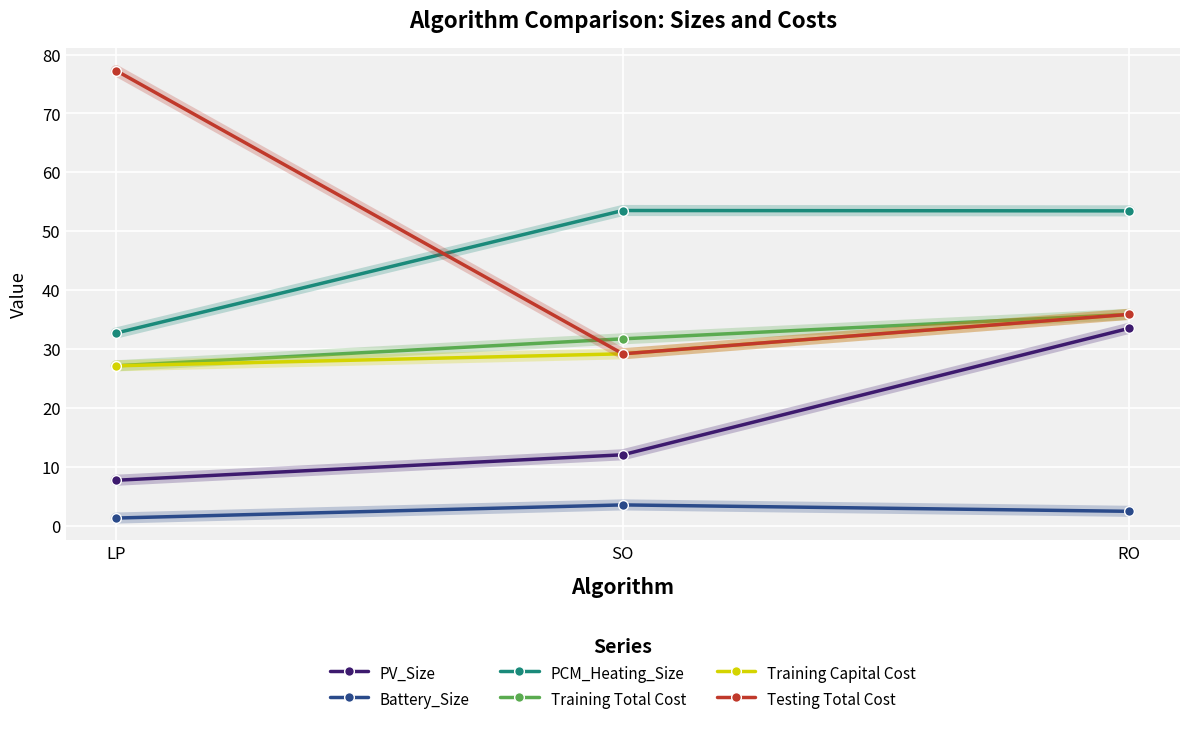

True or false: Testing Total Cost has a value of 24.7 at RO.

False